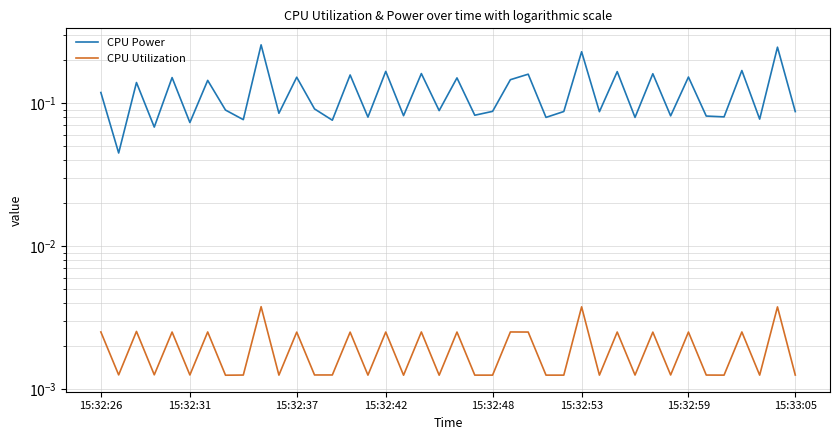

Which has a higher value, 30 or 33?

33